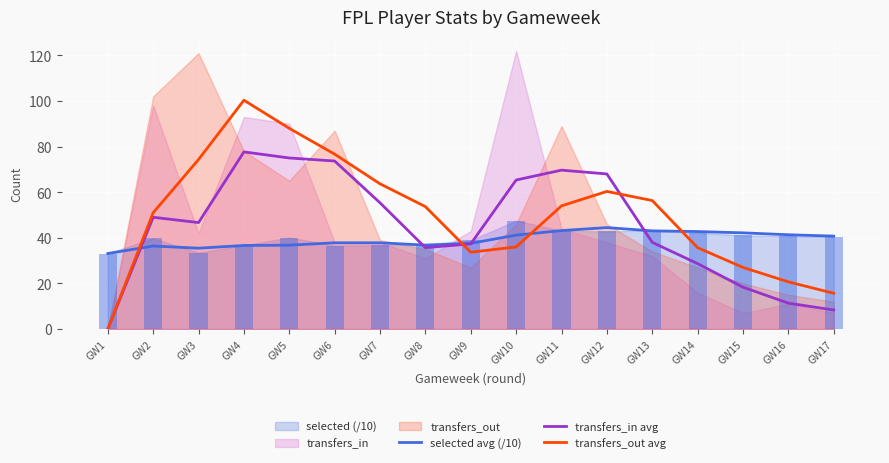

Where is selected avg (/10) nearest to the value 38?

GW6